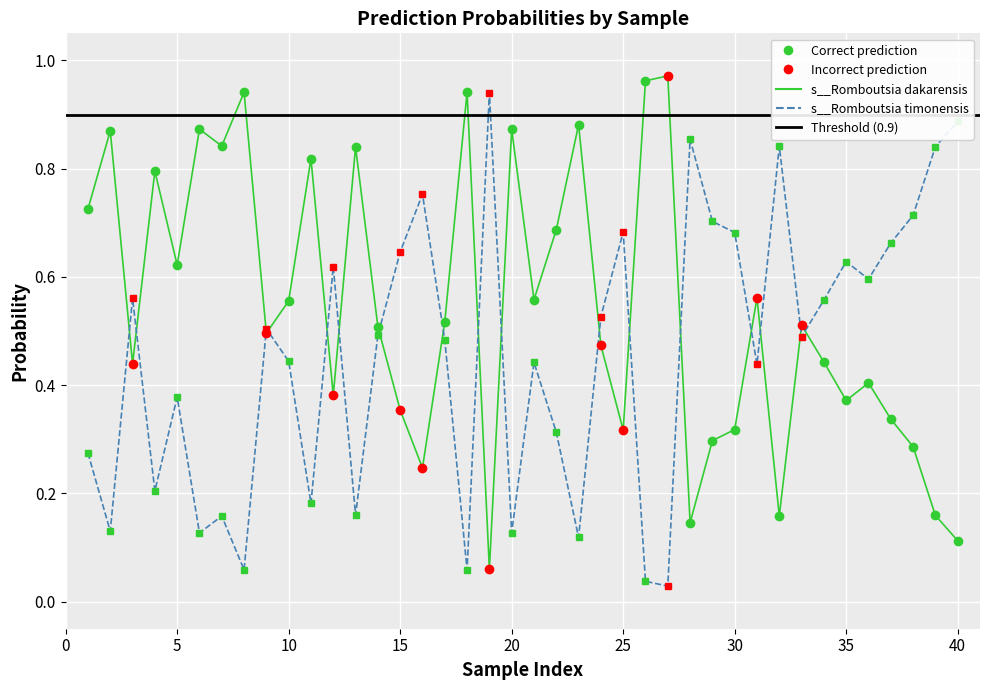

In s__Romboutsia dakarensis, how many points are higher than both neighbors (excluding endpoints)?

13